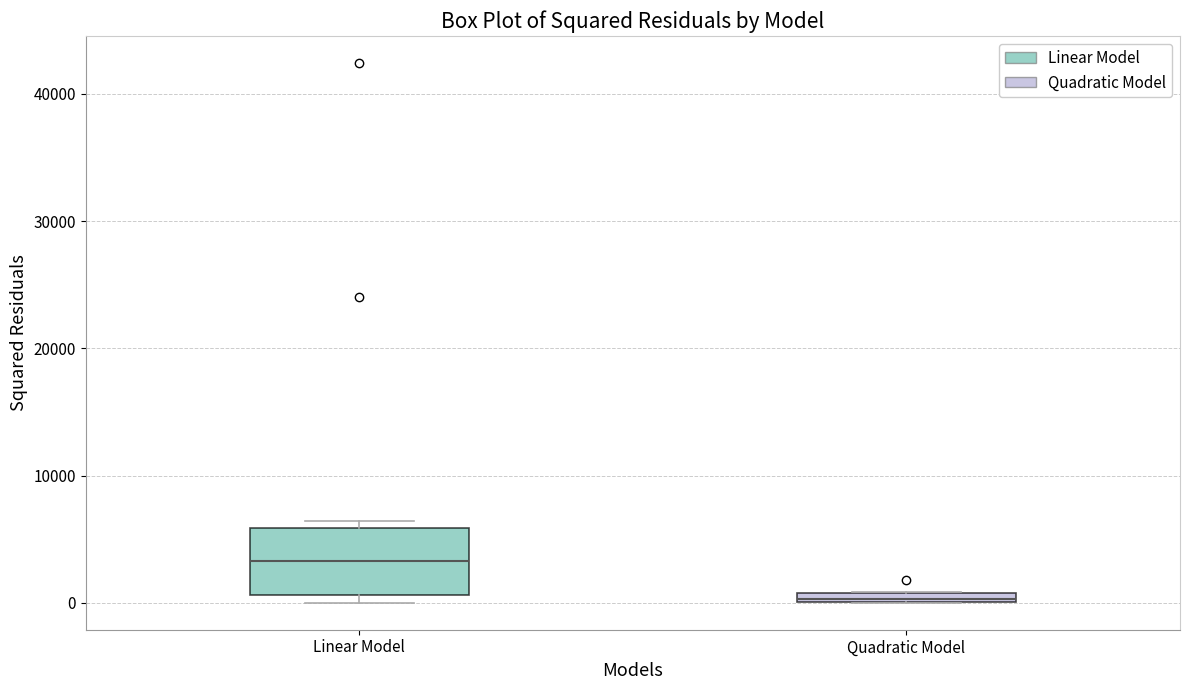

Which box has the lowest median line?

Quadratic Model